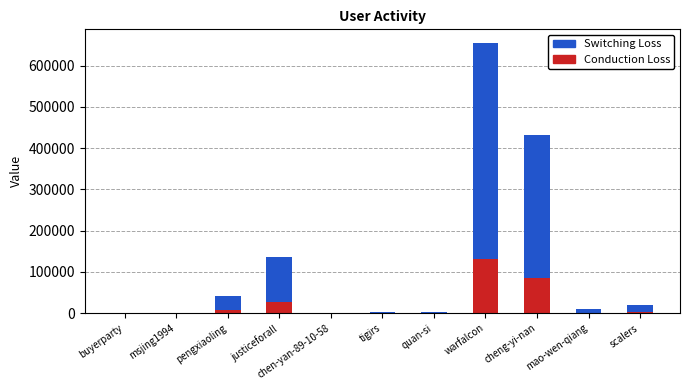

At which label does Conduction Loss reach its peak?

warfalcon